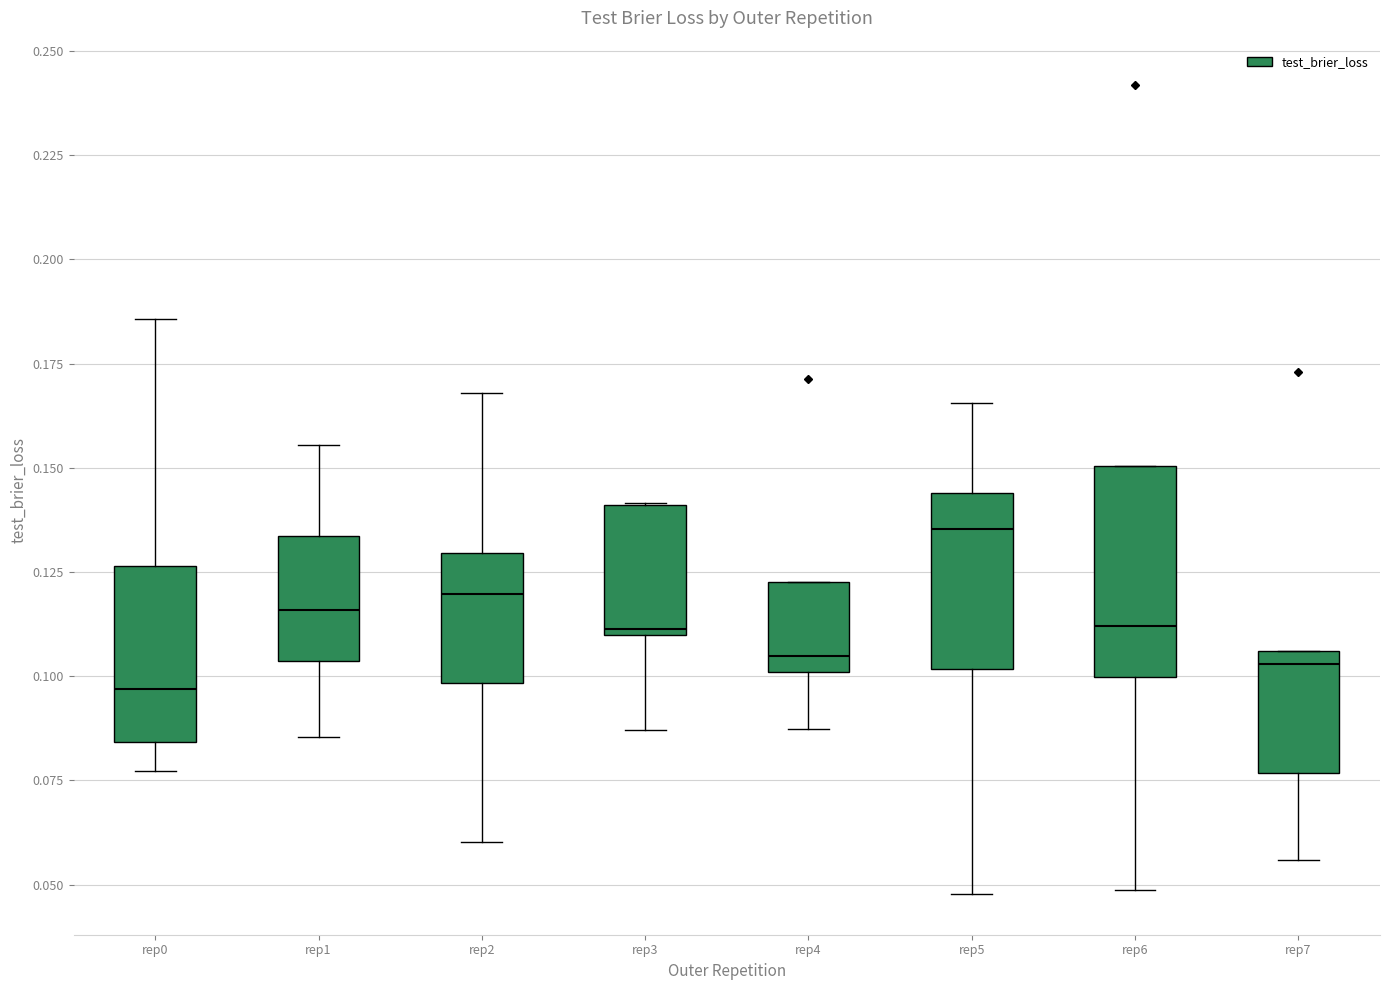

Reading left to right, read every box against the y-axis: the position of its median line, the range the box covers, and the ends of its whiskers. The values are not printed on the chart, so give them approximately, as read against the axis.

rep0: median 0.095, box 0.085 to 0.125, whiskers 0.075 to 0.185
rep1: median 0.115, box 0.105 to 0.135, whiskers 0.085 to 0.155
rep2: median 0.120, box 0.100 to 0.130, whiskers 0.060 to 0.170
rep3: median 0.110 (just above the box's lower edge), box 0.110 to 0.140, whiskers 0.085 to 0.140
rep4: median 0.105, box 0.100 to 0.125, whiskers 0.085 to 0.125
rep5: median 0.135, box 0.100 to 0.145, whiskers 0.050 to 0.165
rep6: median 0.110, box 0.100 to 0.150, whiskers 0.050 to 0.150
rep7: median 0.105 (just below the box's upper edge), box 0.075 to 0.105, whiskers 0.055 to 0.105